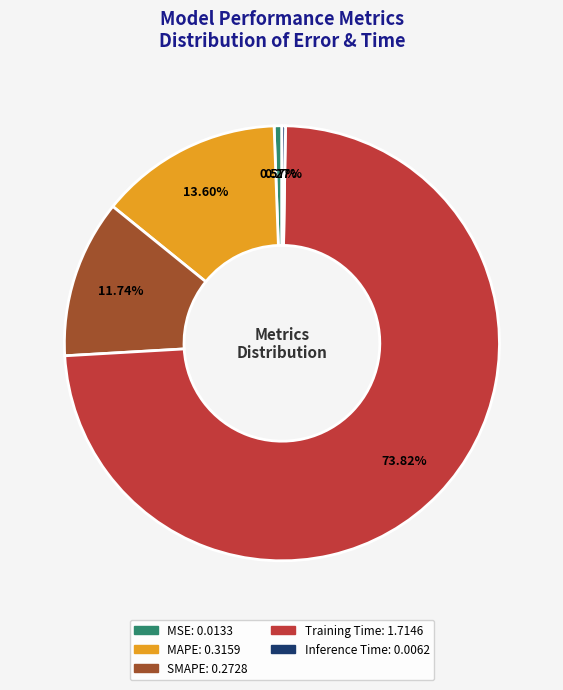

Is the sum of Training Time and MSE greater than half?

Yes